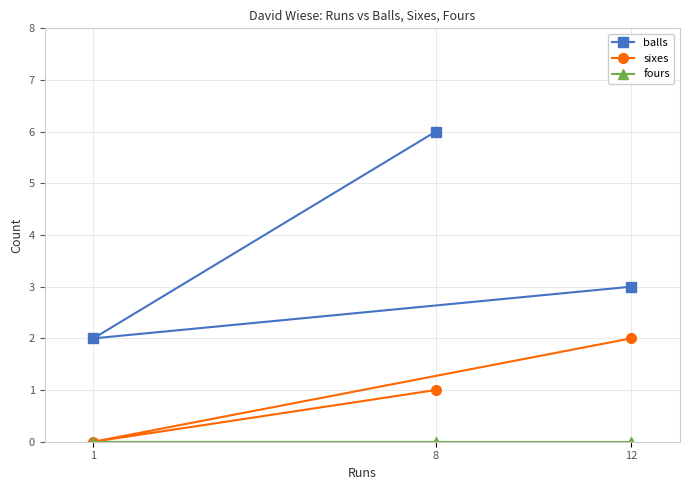

Between 1 and 8, which series saw the biggest shift?

balls